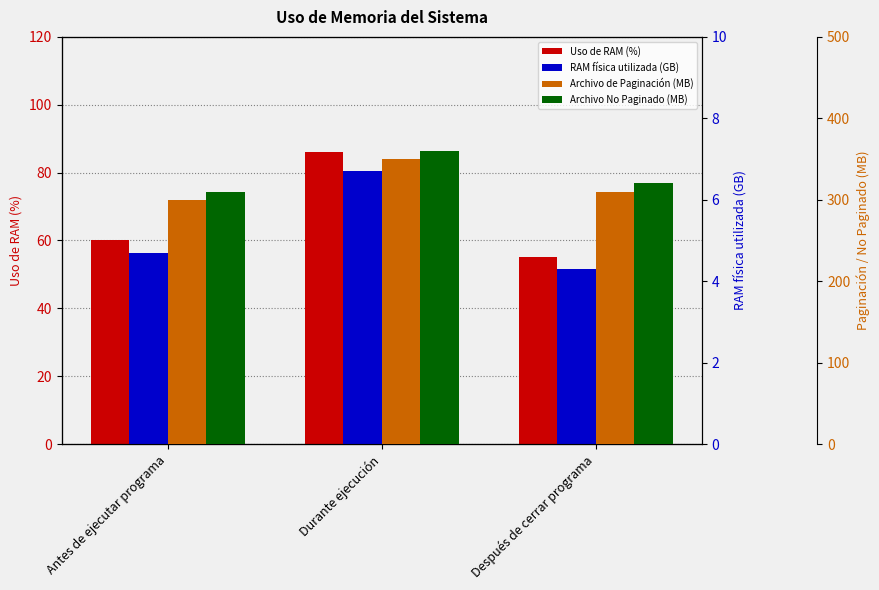

What is the total value across all series at Antes de ejecutar programa?

674.7